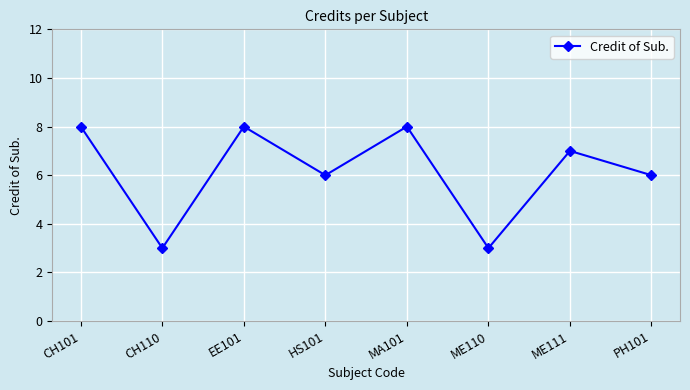

What is the approximate value at ME111?

7